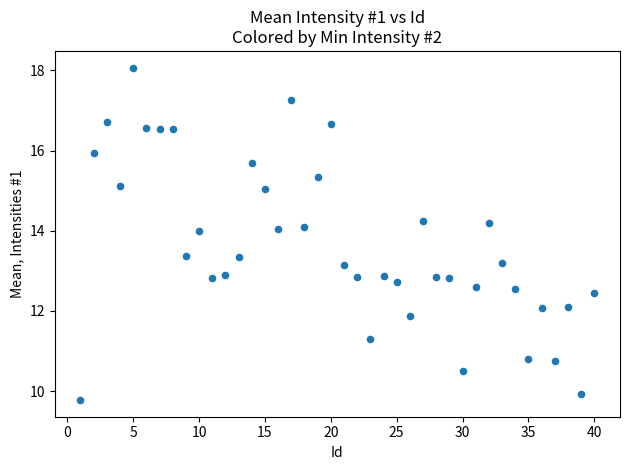

What is the range of X values (max minus min)?

39.0